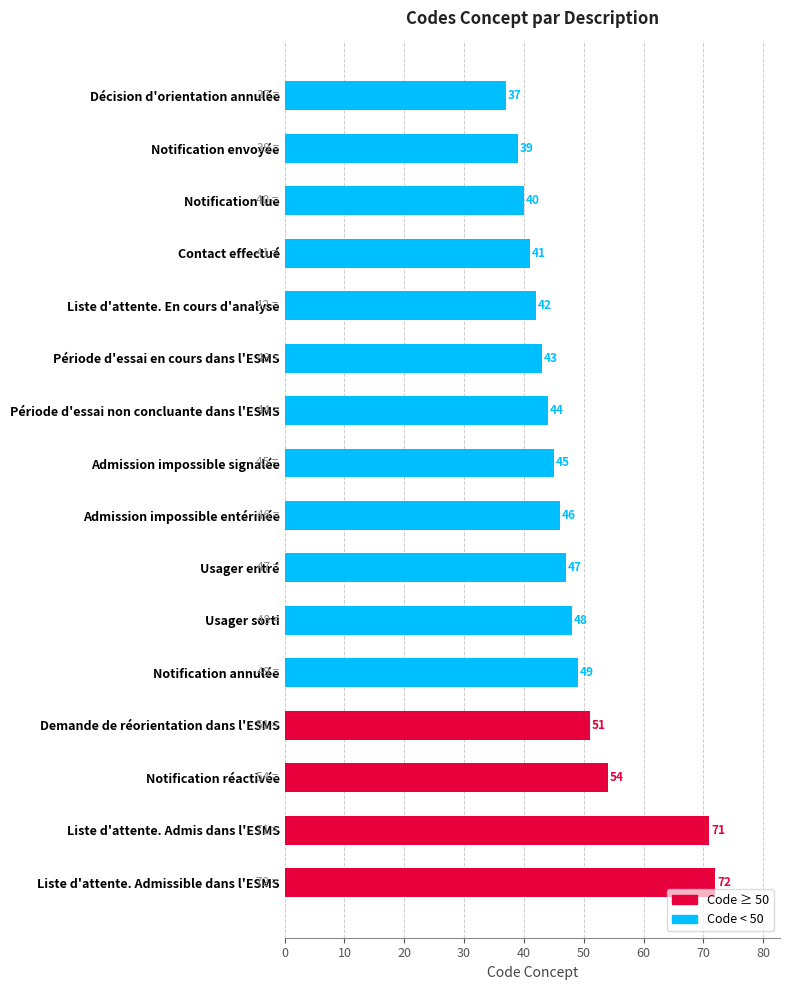

Between Usager sorti and Liste d'attente. Admis dans l'ESMS, which is larger?

Liste d'attente. Admis dans l'ESMS